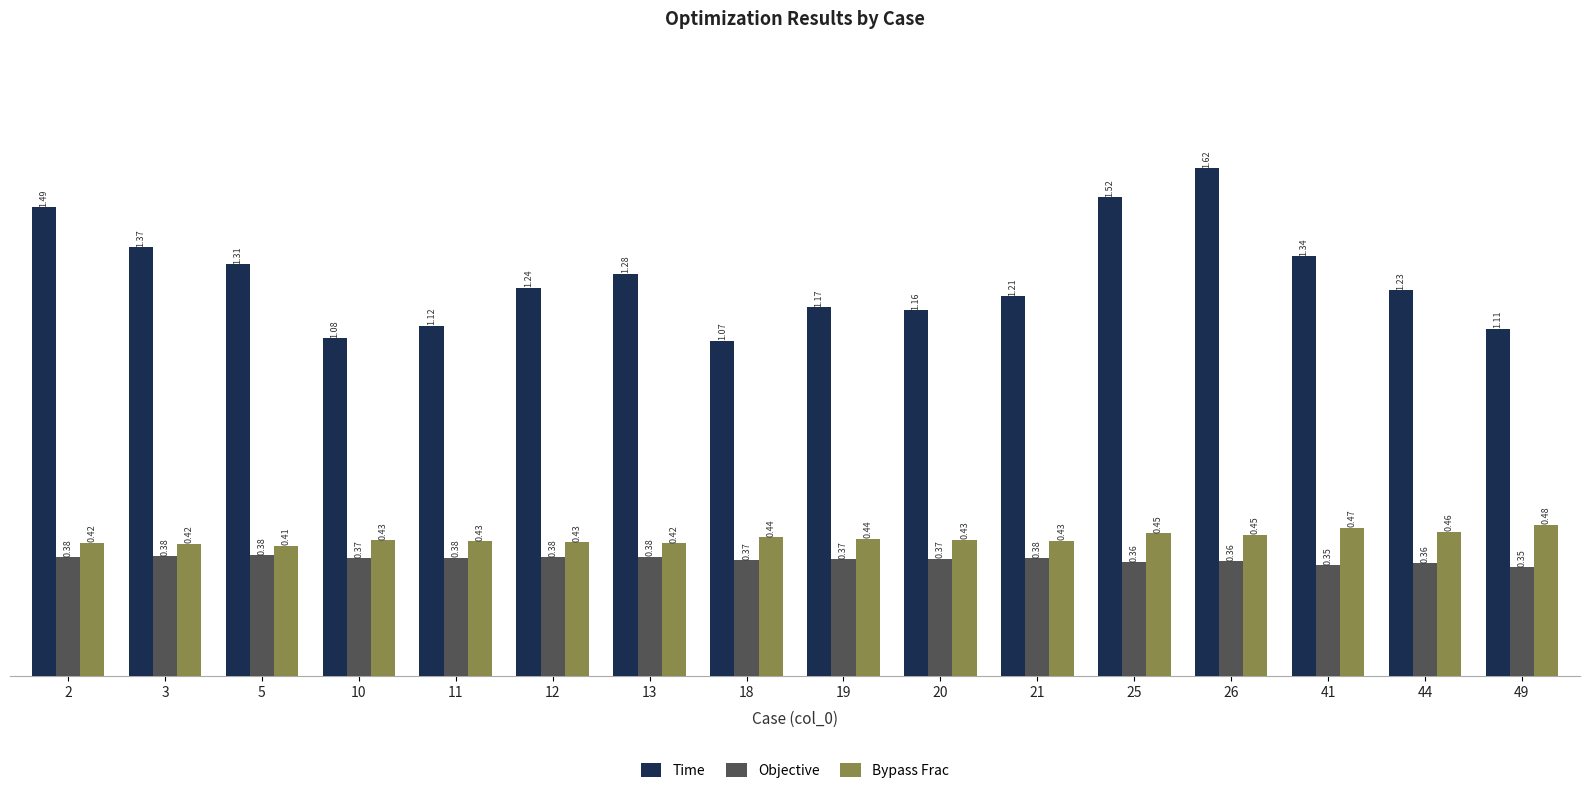

What is the total value across all series at 19?

2.0